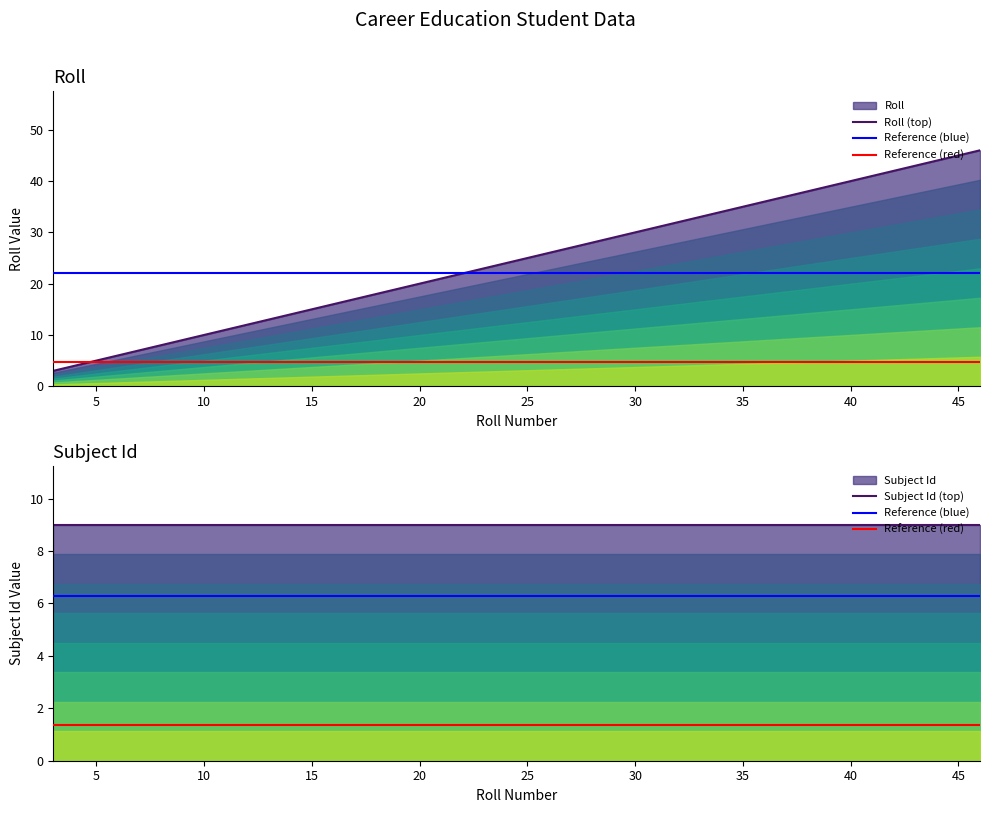

True or false: the data shows 10 at 10.

True